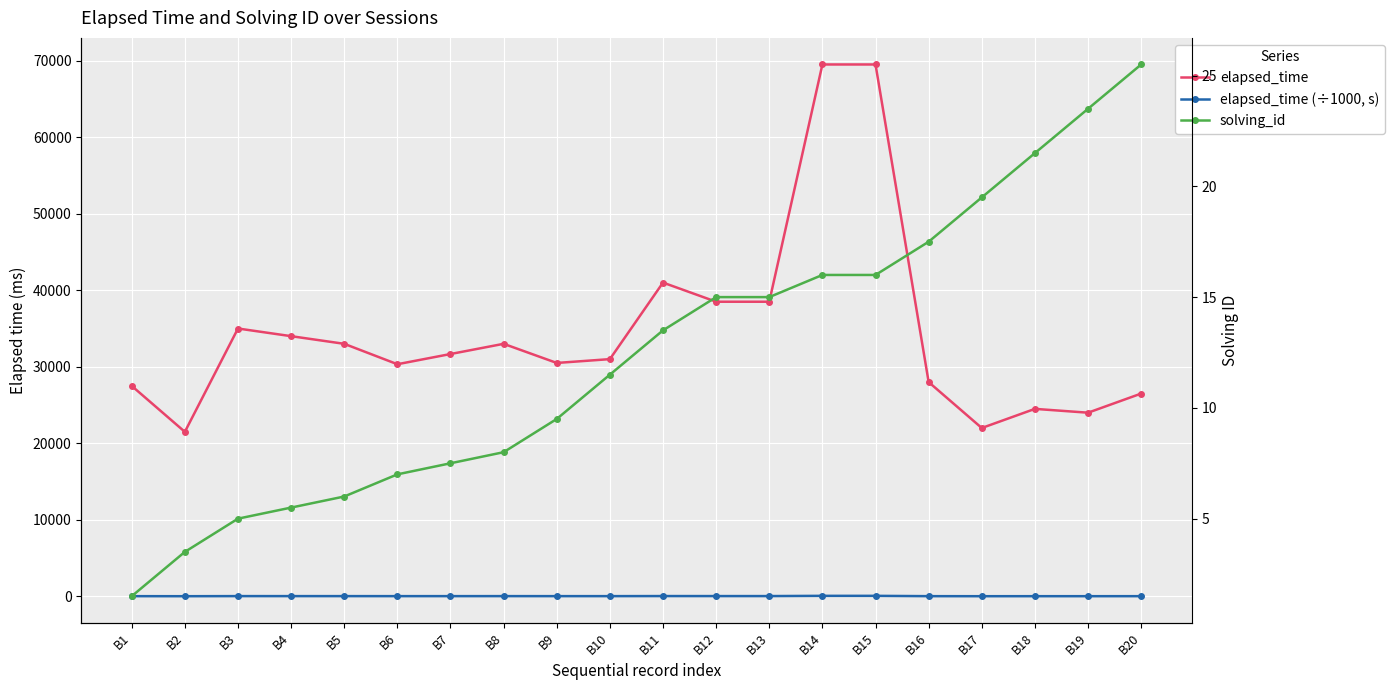

Which series has the largest total across all categories?

elapsed_time